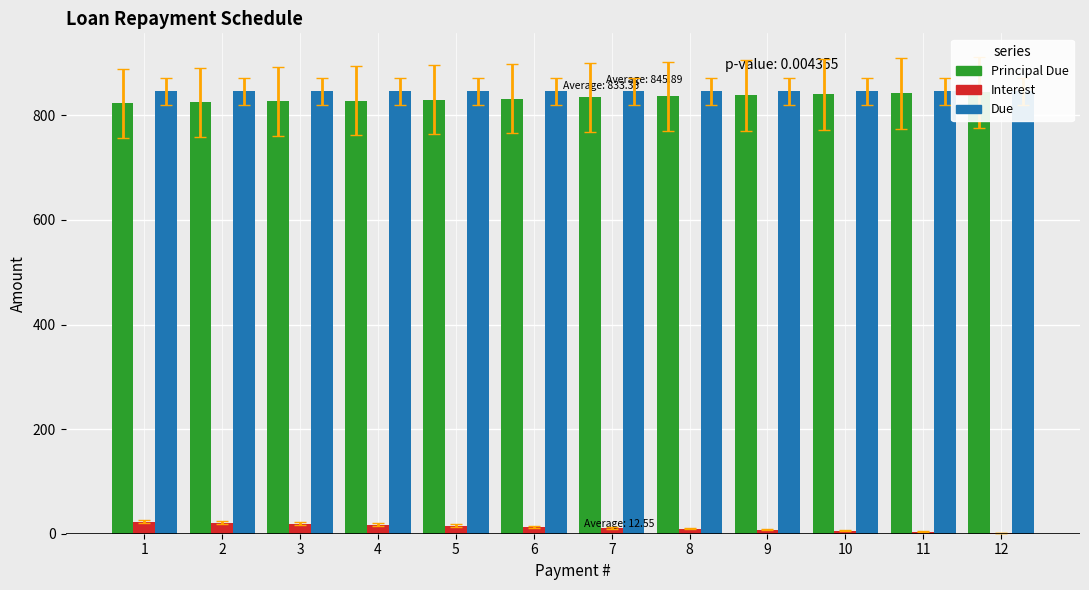

Reading left to right, transcribe all the data shown in this chart.

Principal Due: 822.8	824.7	826.6	828.5	830.4	832.4	834.3	836.2	838.1	840.1	842.0	843.9
Interest: 23.1	21.2	19.3	17.4	15.5	13.5	11.6	9.7	7.8	5.8	3.9	1.9
Due: 845.9	845.9	845.9	845.9	845.9	845.9	845.9	845.9	845.9	845.9	845.9	845.9